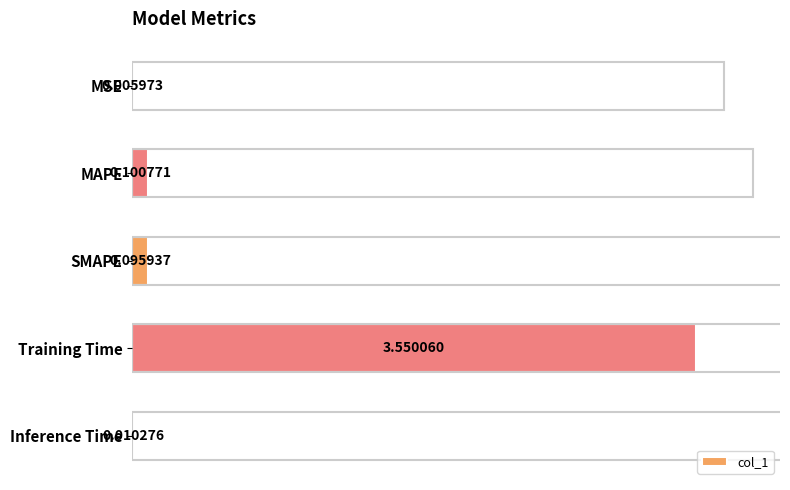

Reading right to left, list all the values displayed in this chart.

0.0	3.6	0.1	0.1	0.0